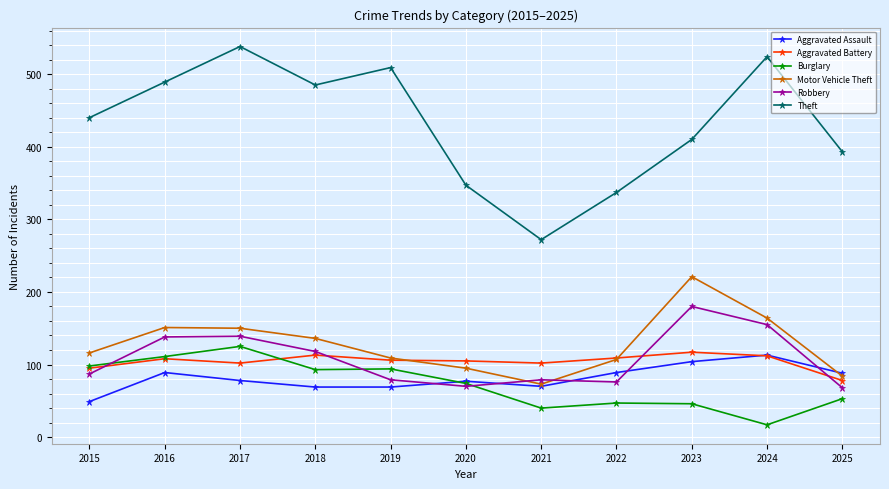

Count the number of categories in the chart.

11